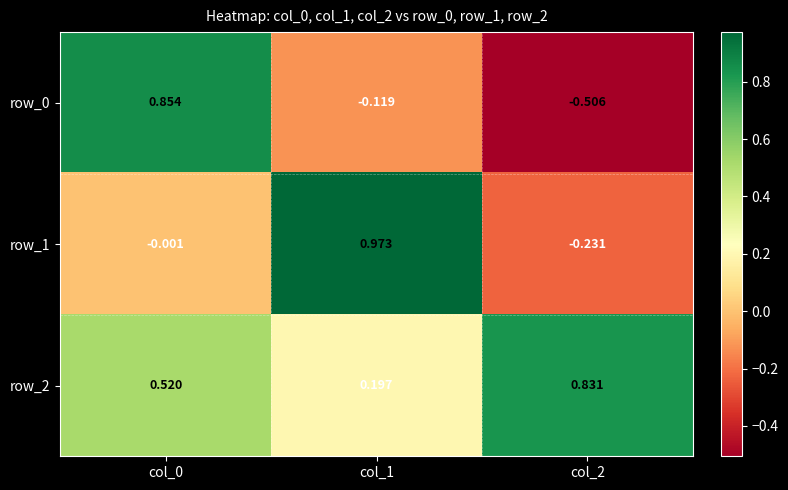

What is the difference between the maximum and minimum values in the row_2 series?

0.6